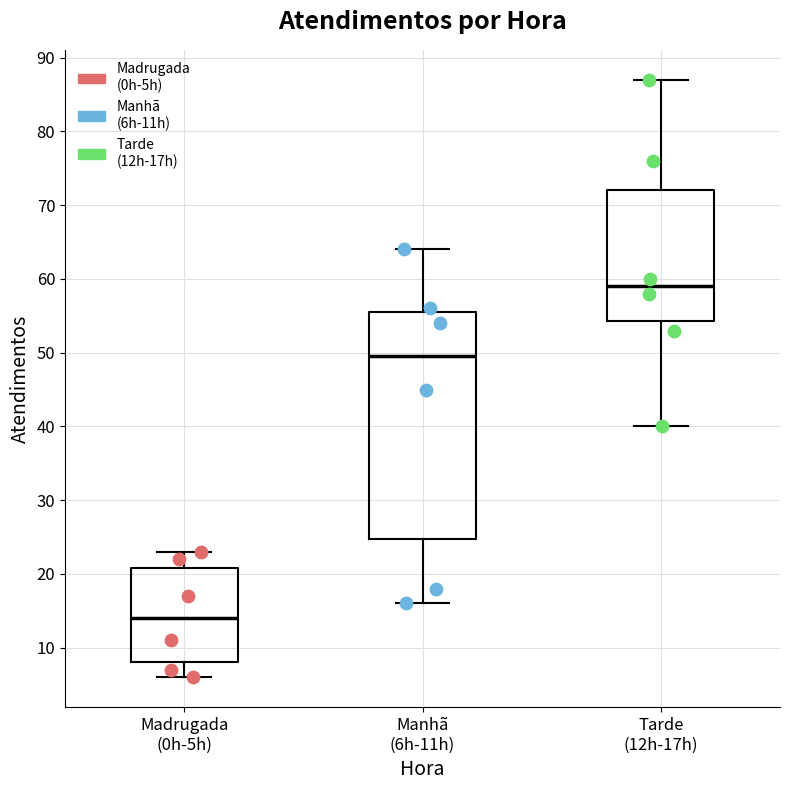

Where does the median line of the box for Manhã (6h-11h) sit on the y-axis? The values are not printed on the chart, so give them approximately, as read against the axis.

50